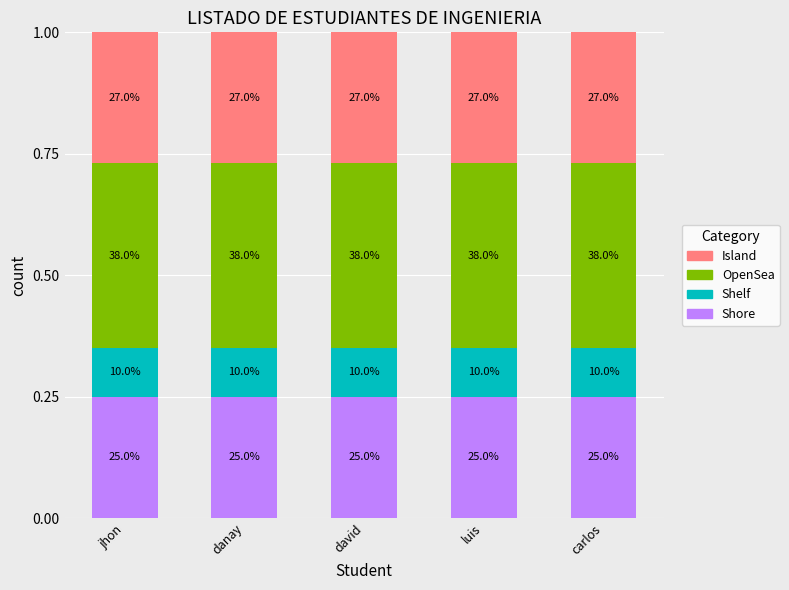

How many bars are there in total?

5